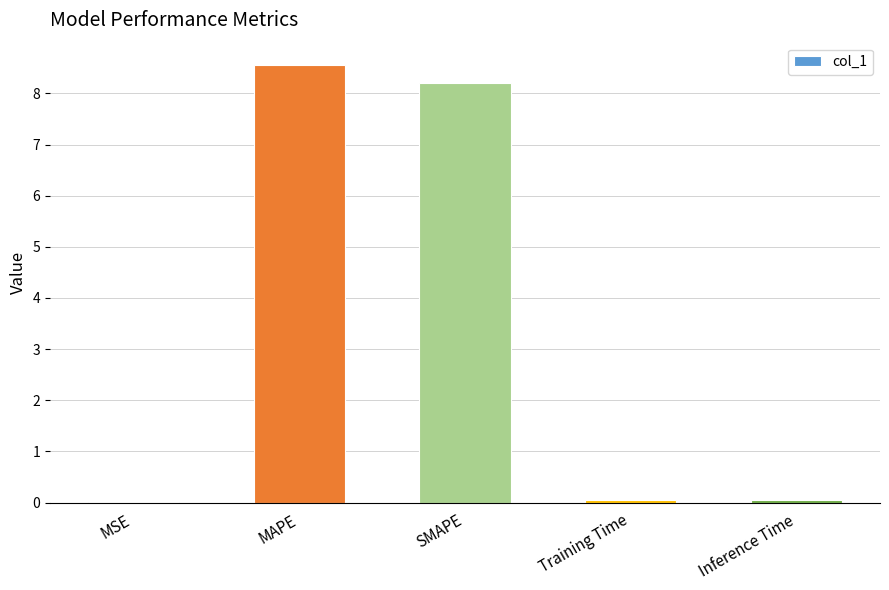

Which has a higher value, SMAPE or MSE?

SMAPE